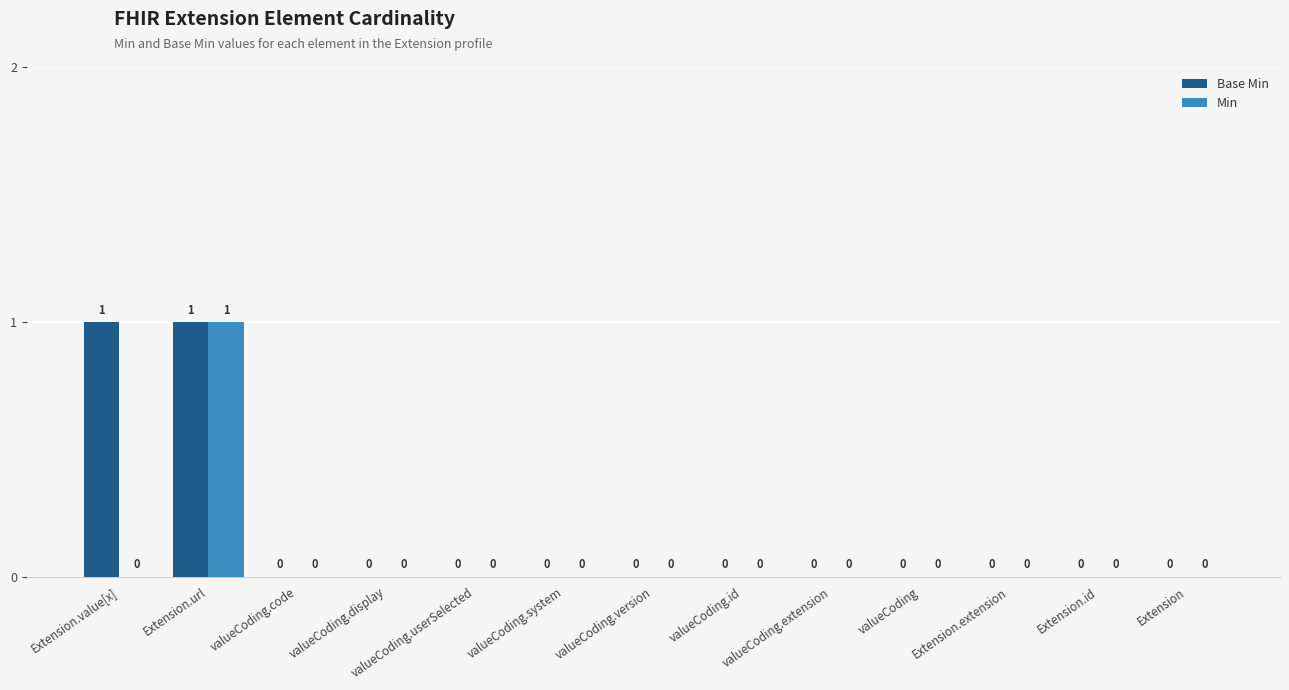

At which category is the sum across all series the highest?

Extension.url